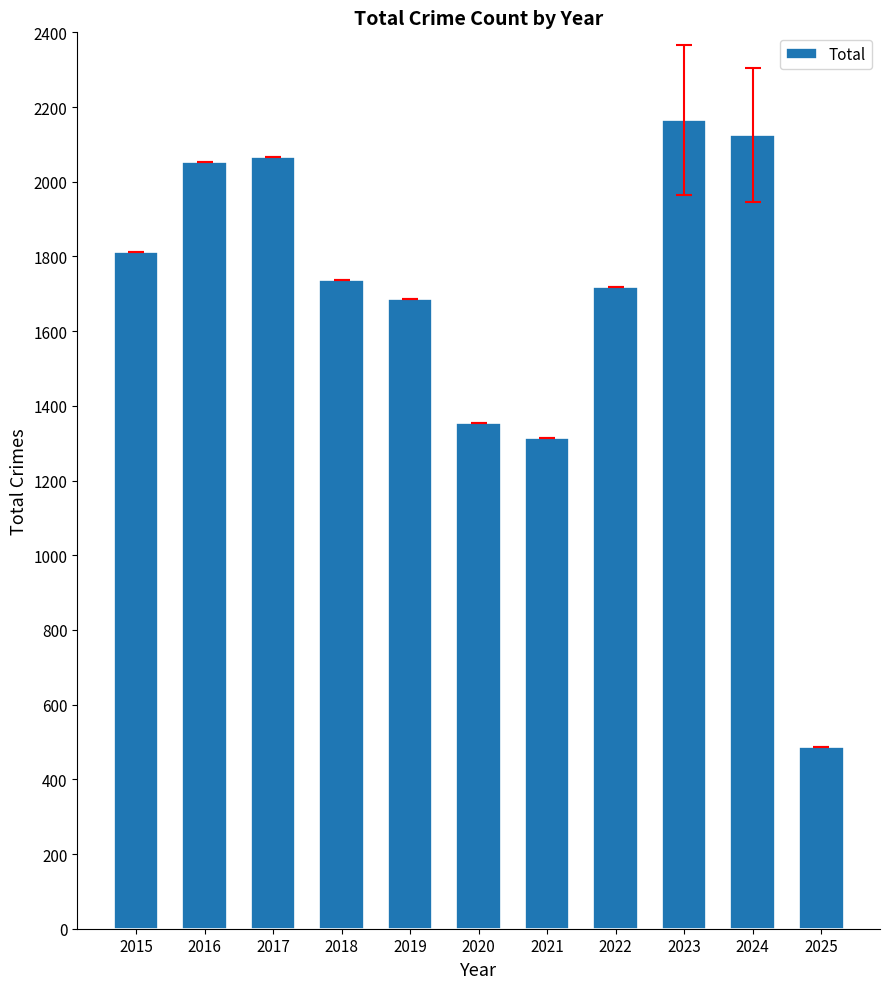

The value at 2023 is 2165. True or false?

True